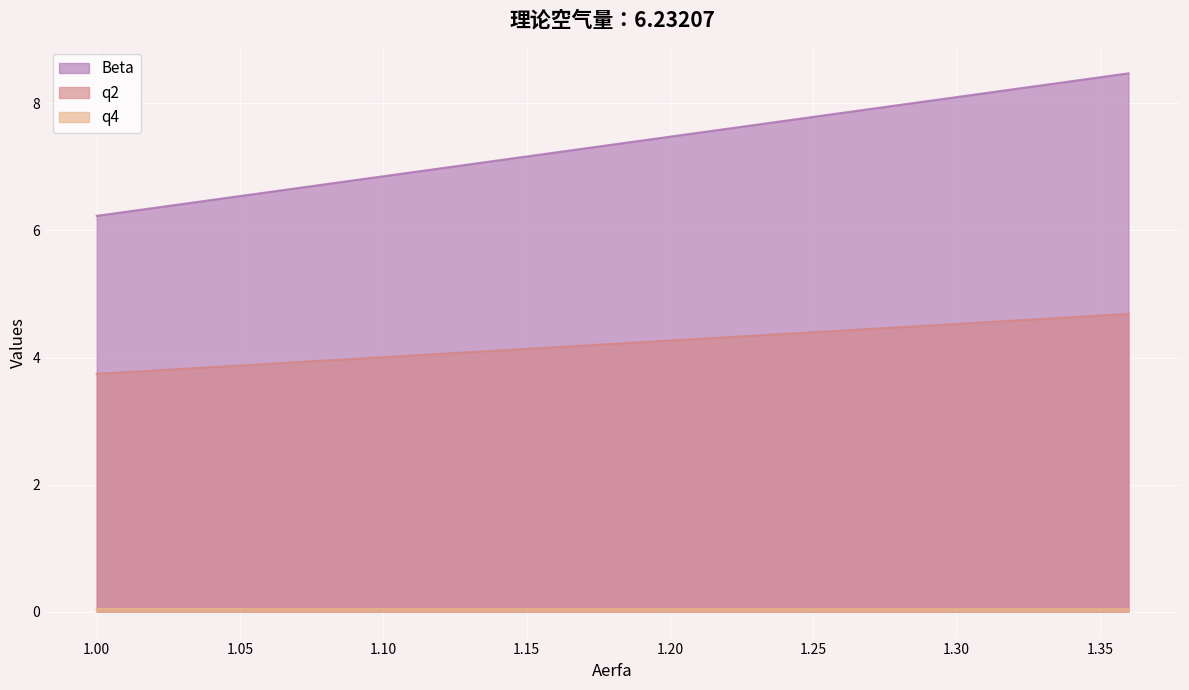

Between 1.12 and 1.06, which is larger?

1.12